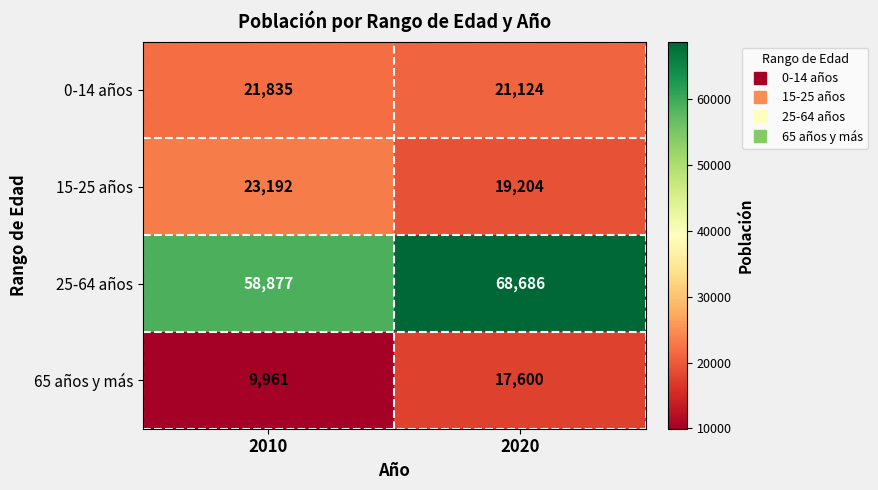

Reading left to right, list all the values displayed in this chart.

0-14 años: 2010=21835	2020=21124
15-25 años: 2010=23192	2020=19204
25-64 años: 2010=58877	2020=68686
65 años y más: 2010=9961	2020=17600